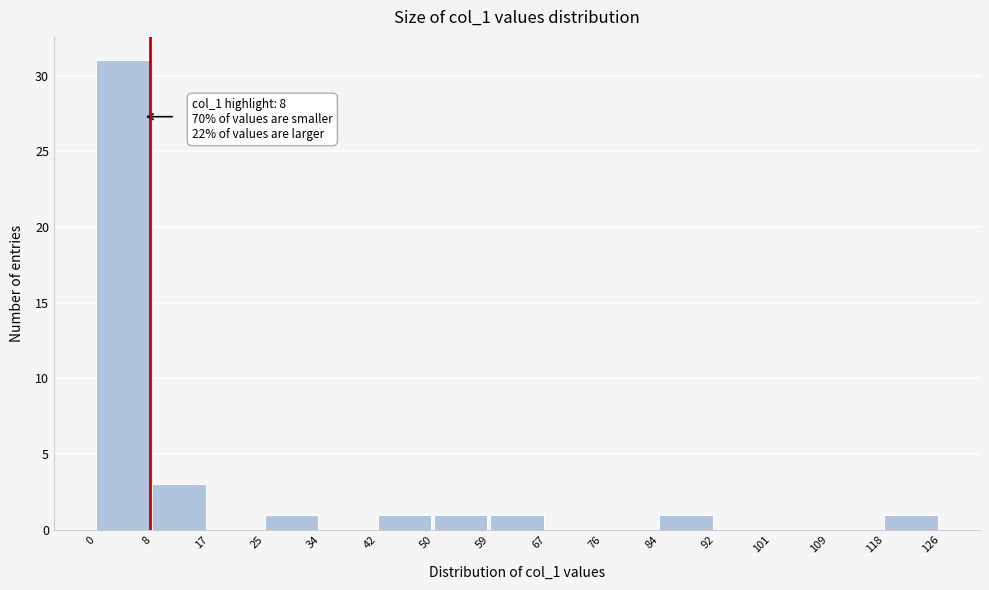

Which range on the x-axis has the tallest bar?

0 to 8